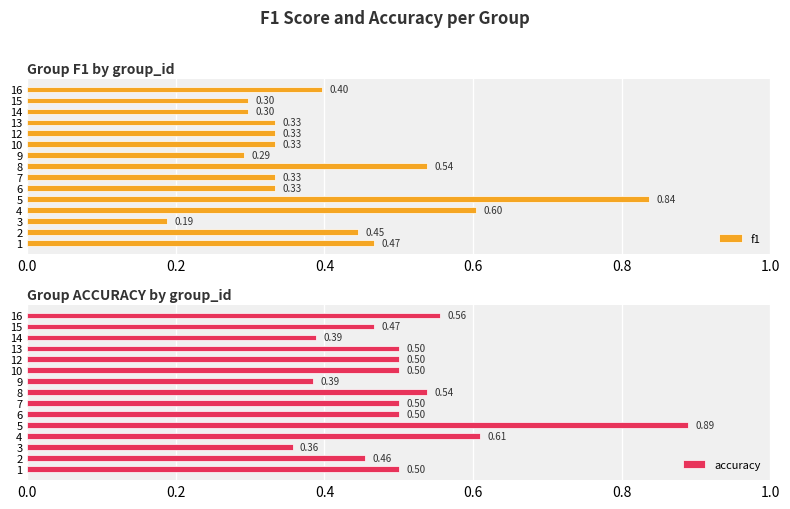

What is the average value of the f1 series?

0.4